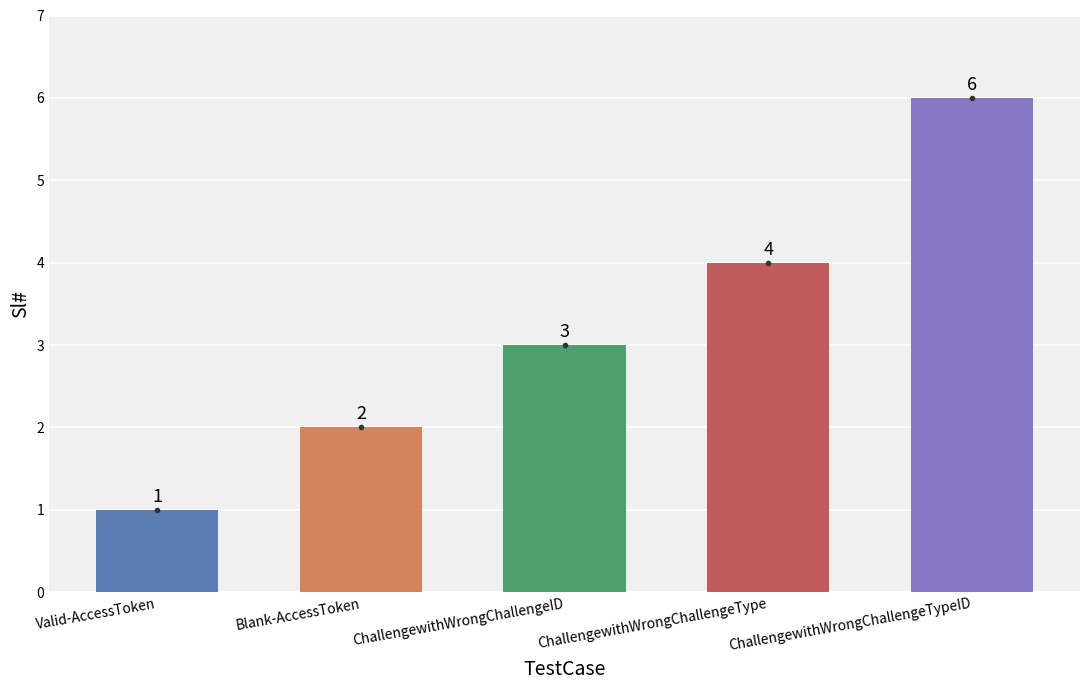

What is the sum of the values at Blank-AccessToken and ChallengewithWrongChallengeID?

5